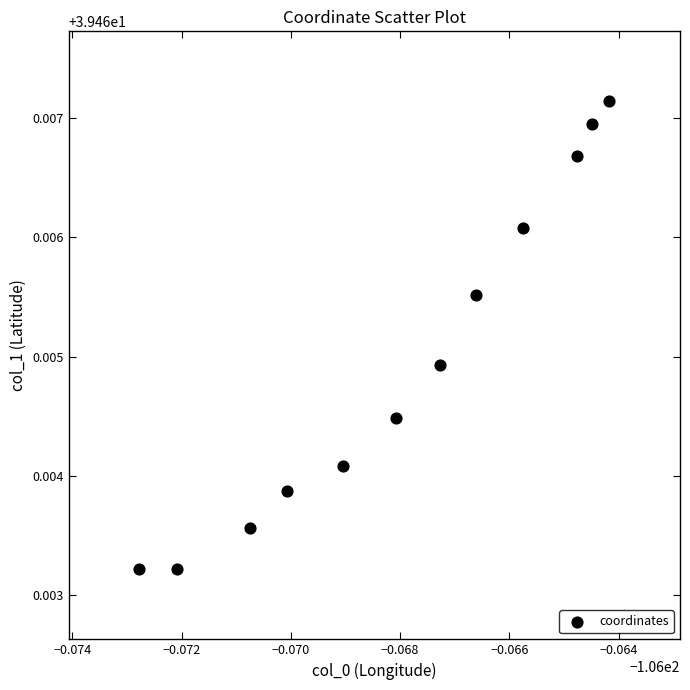

What is the average X value?

-106.1